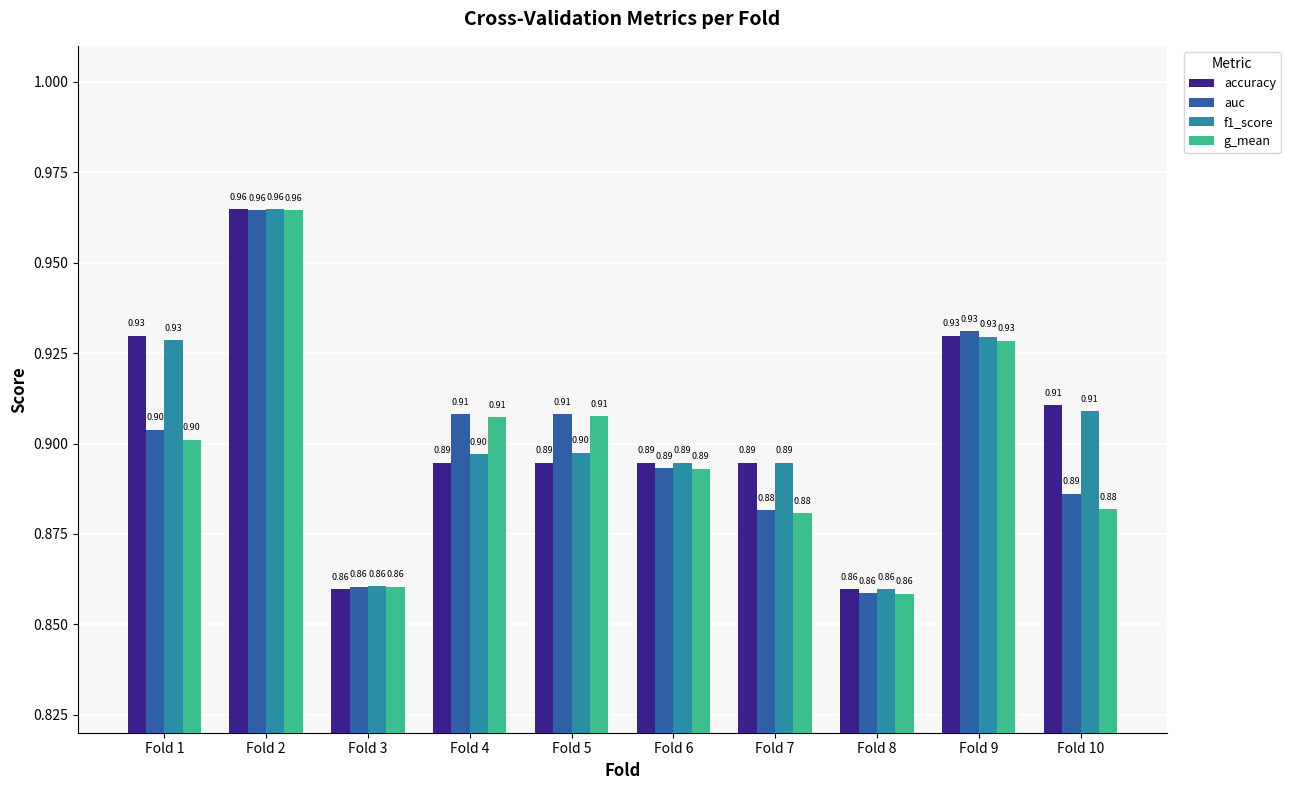

Between Fold 5 and Fold 10, which series saw the biggest shift?

g_mean